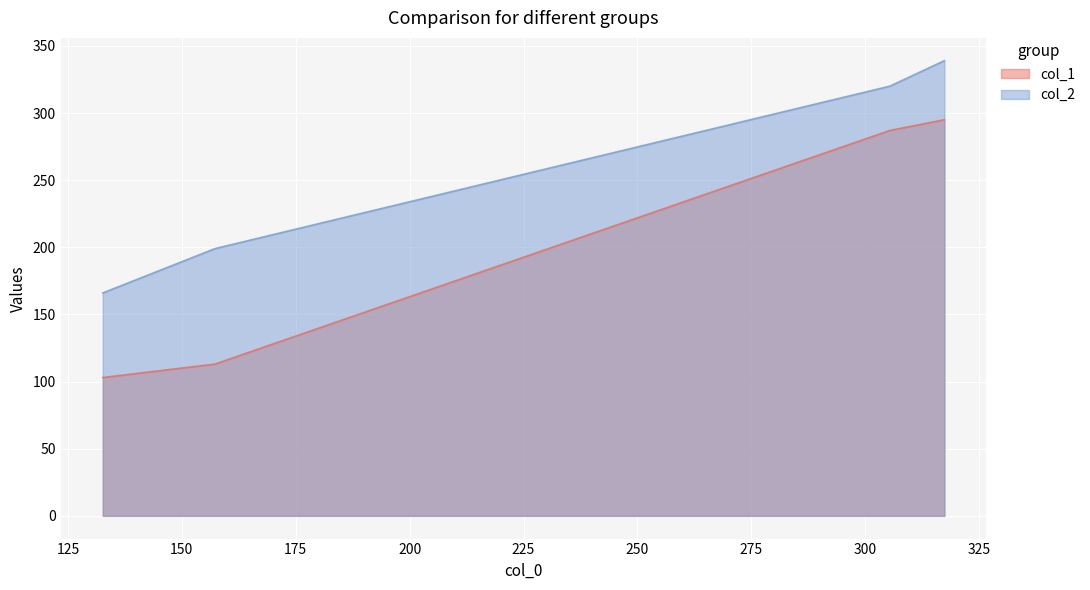

Between 317.3636363636364 and 157.2608695652174, which is larger?

317.3636363636364